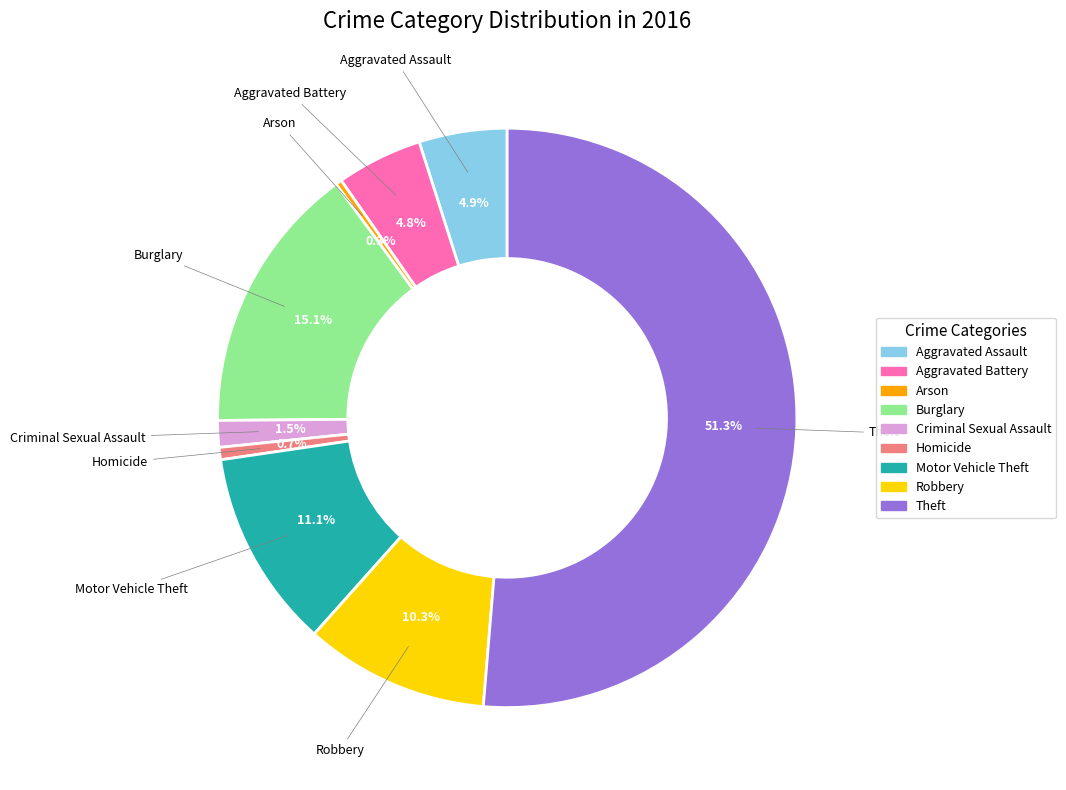

What is the ratio of the value at Robbery to the value at Burglary?

0.7